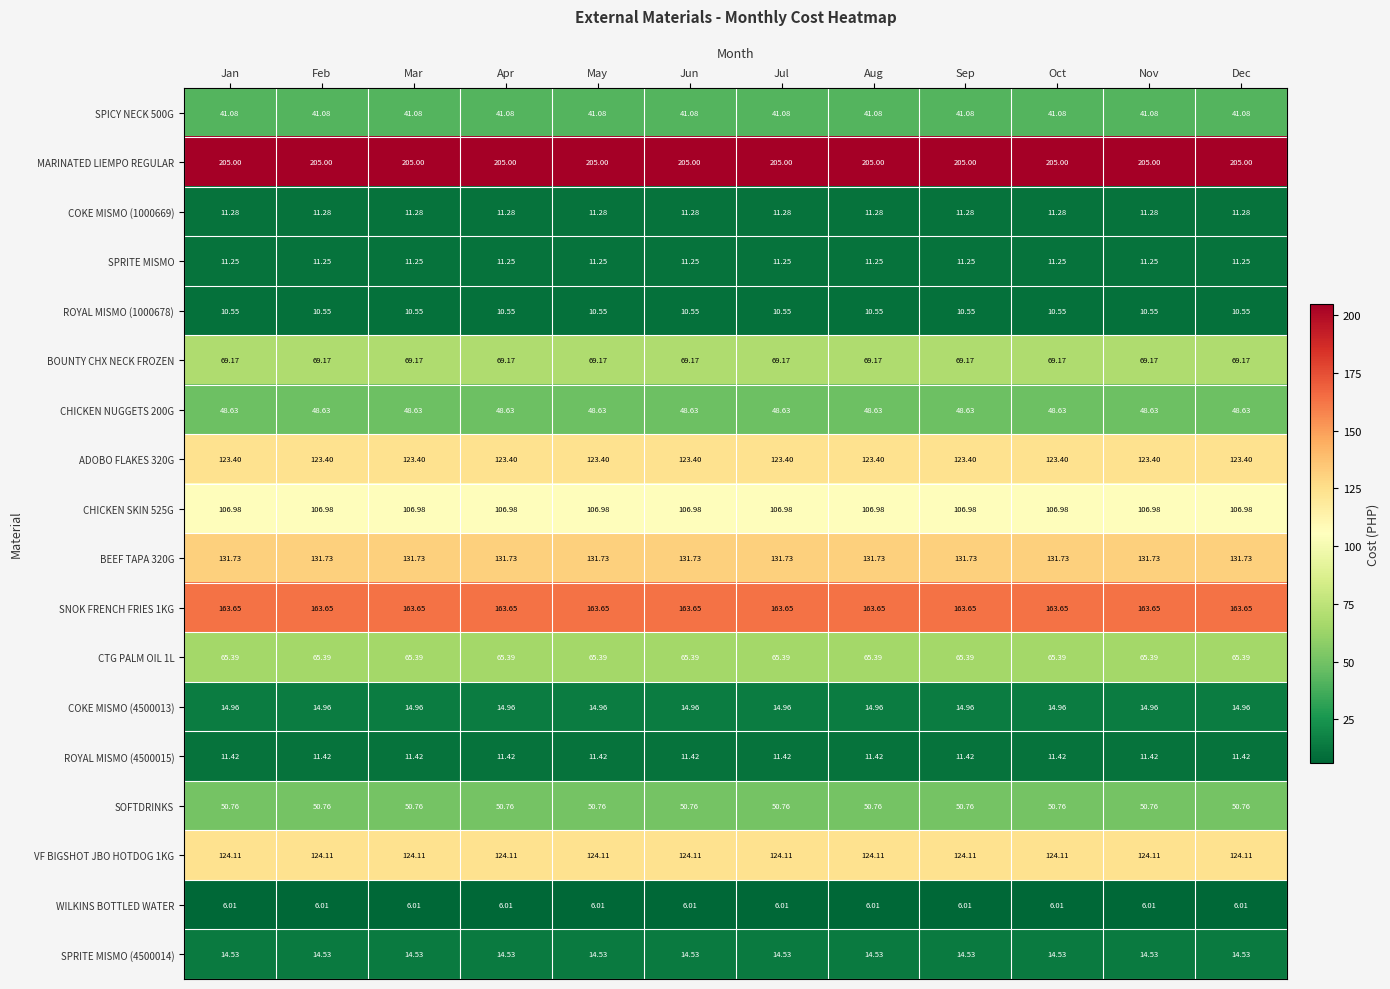

Which series has the largest total across all categories?

MARINATED LIEMPO REGULAR